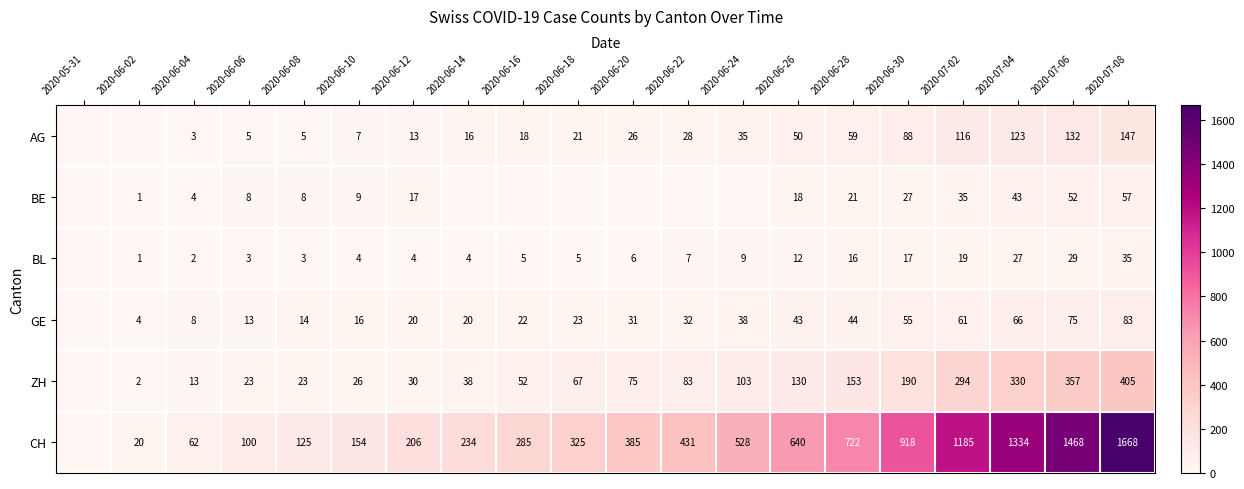

Rank the series at 2020-07-06 from lowest to highest value.

BL, BE, GE, AG, ZH, CH